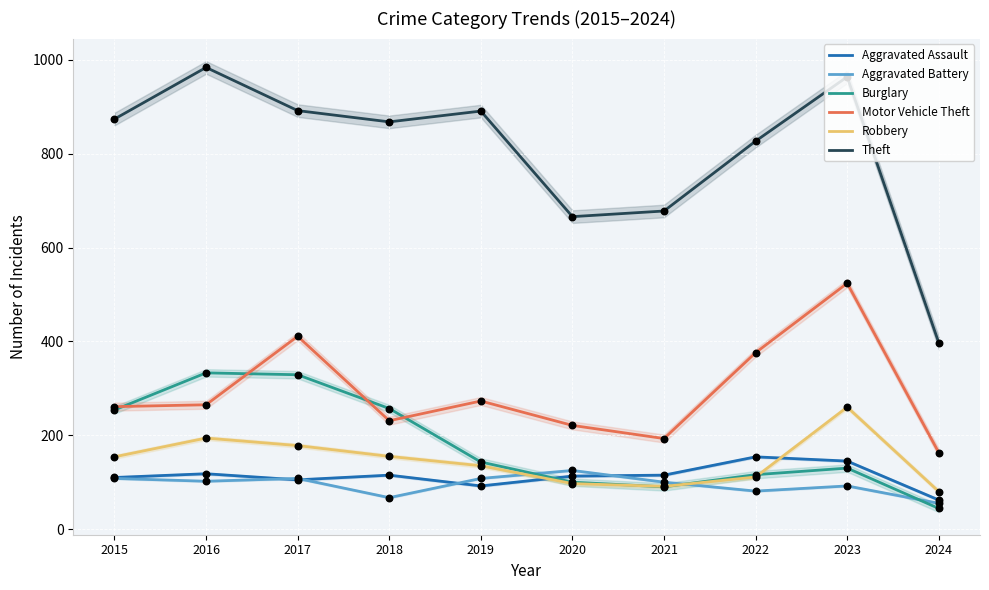

At how many categories does at least one series exceed 558?

9